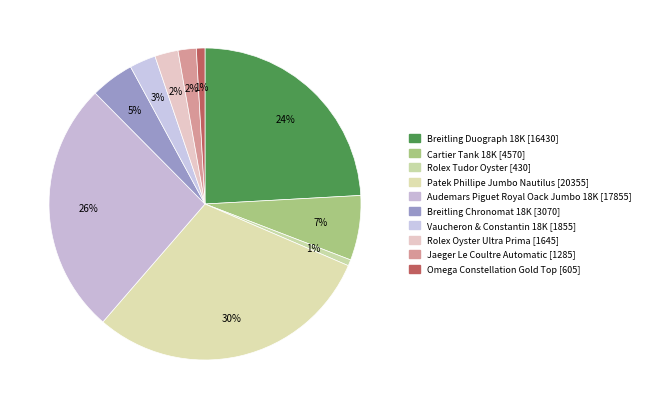

How many slices are in this pie chart?

10